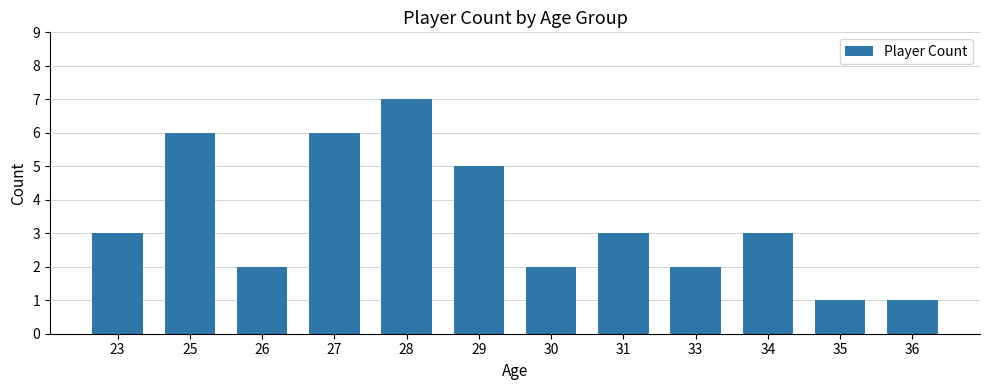

What is the value of the 12th bar from the left?

1